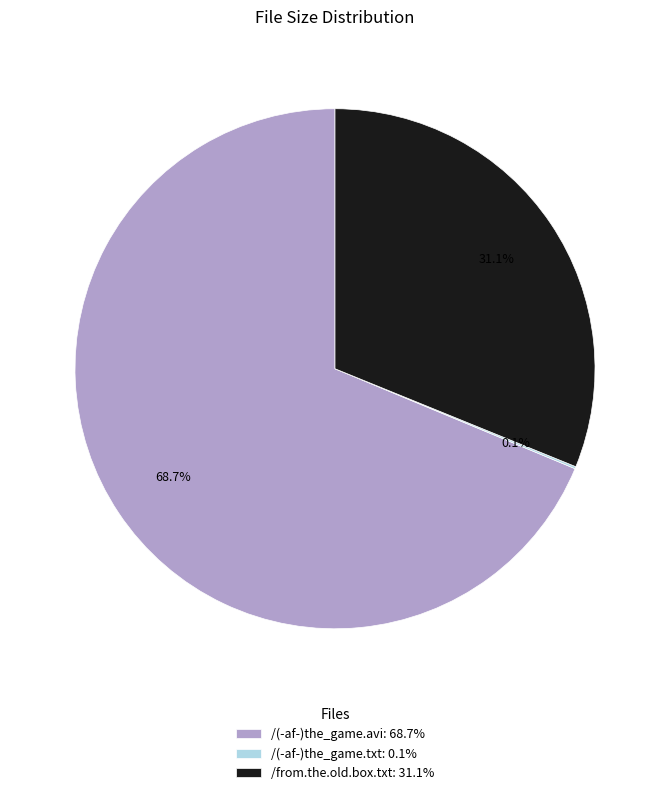

To the nearest percent, what is the average slice percentage?

33%